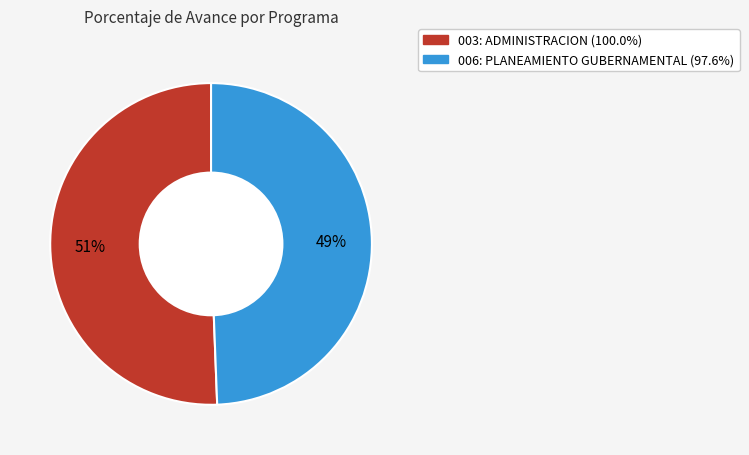

Which slice is the largest?

003: ADMINISTRACION